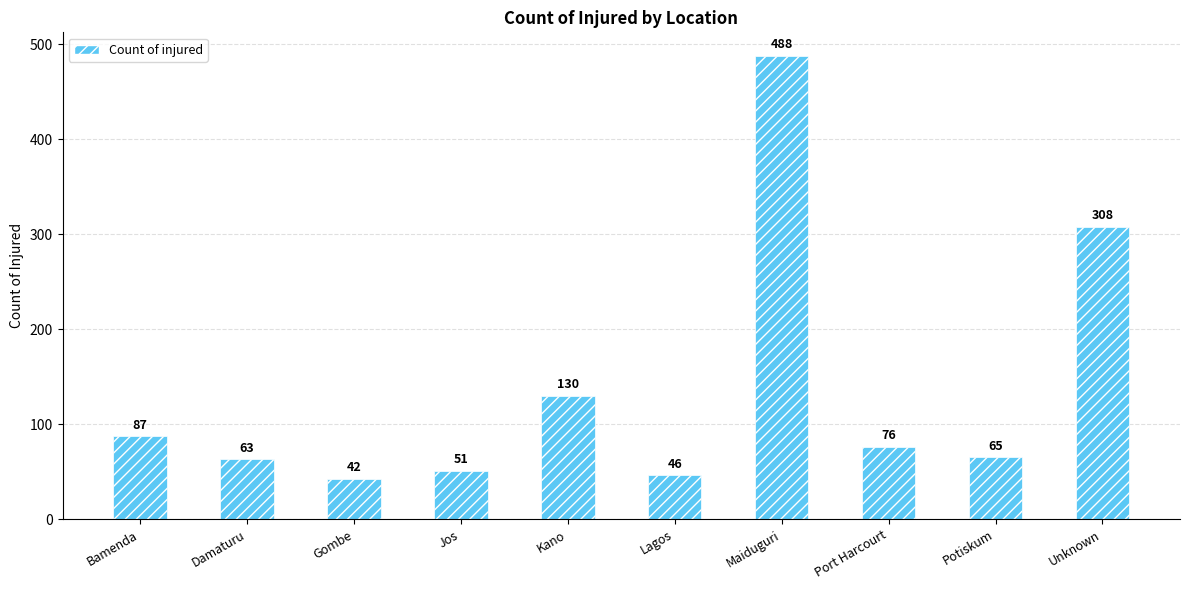

What is the average value?

136